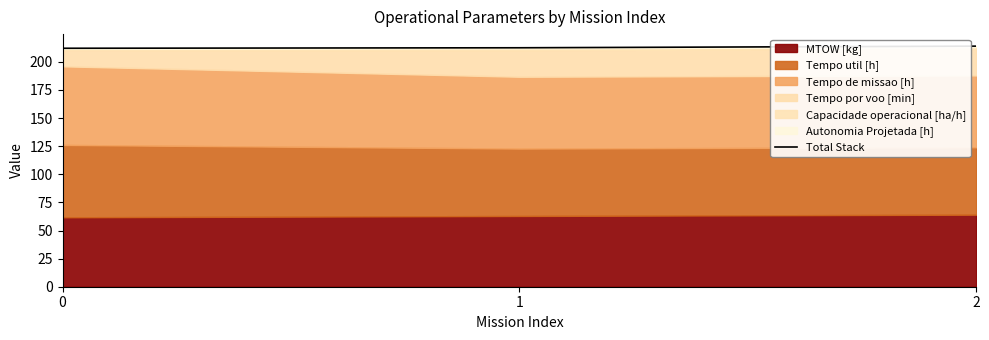

What is the smallest value displayed?

212.1